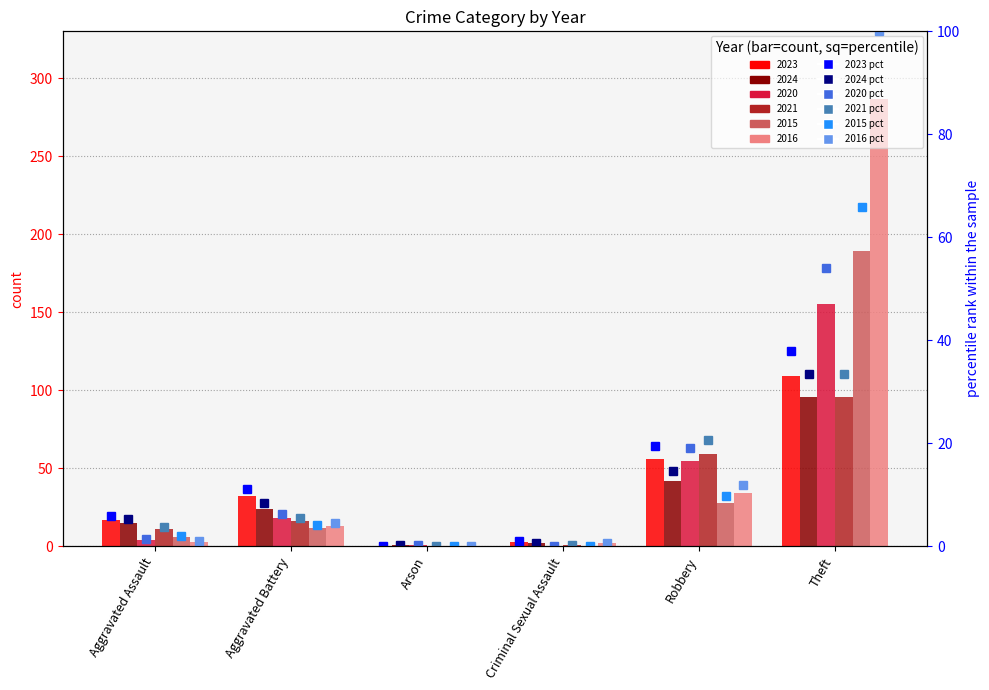

Does the chart contain any negative values?

No